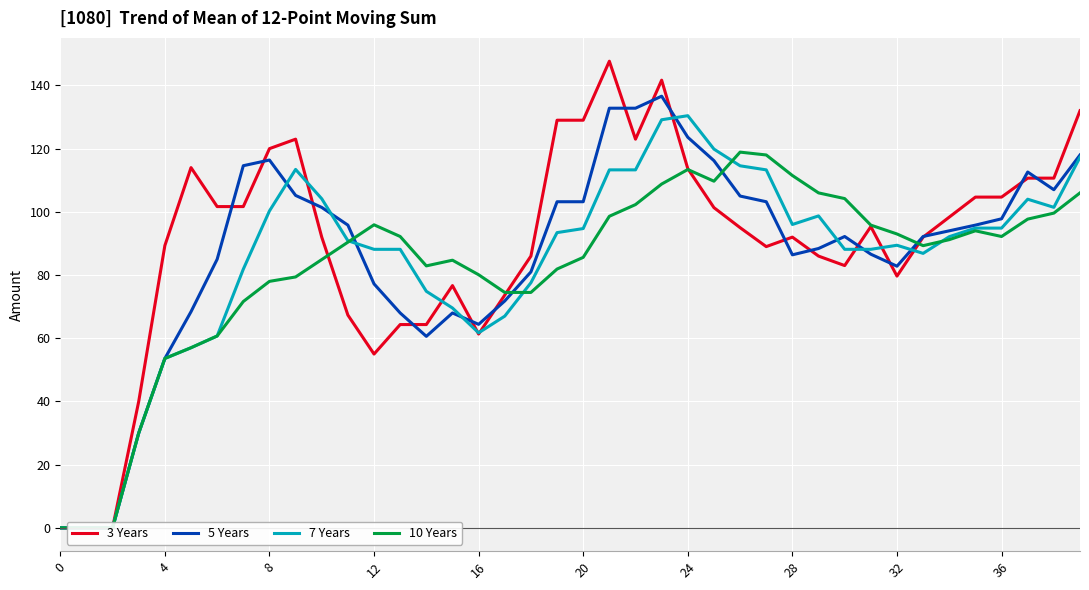

At which category does 10 Years reach its first local valley?

14